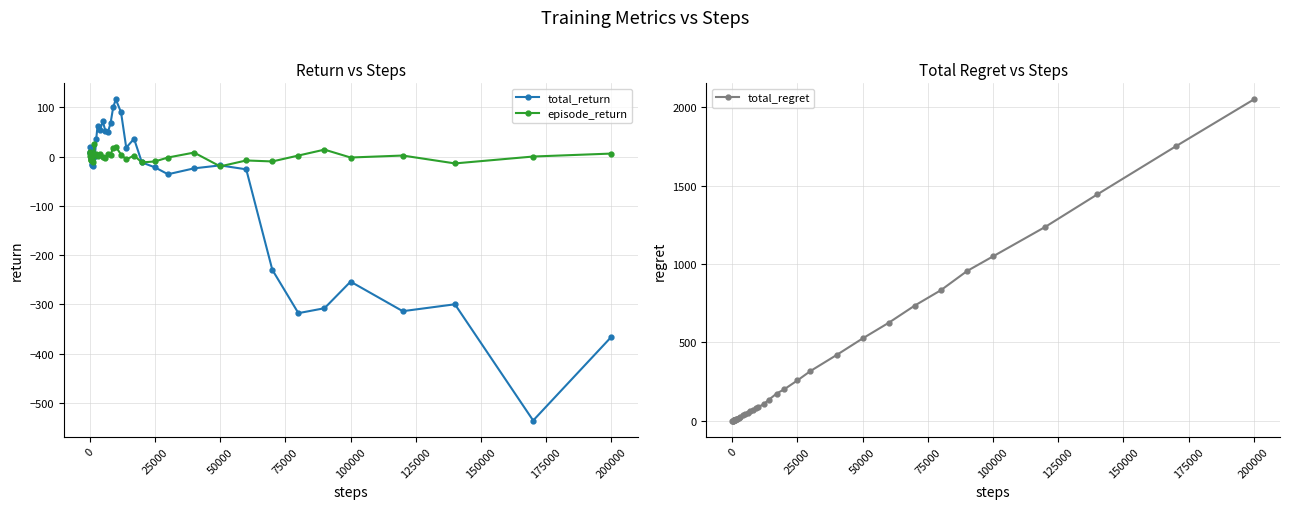

What is the maximum value for total_return?

116